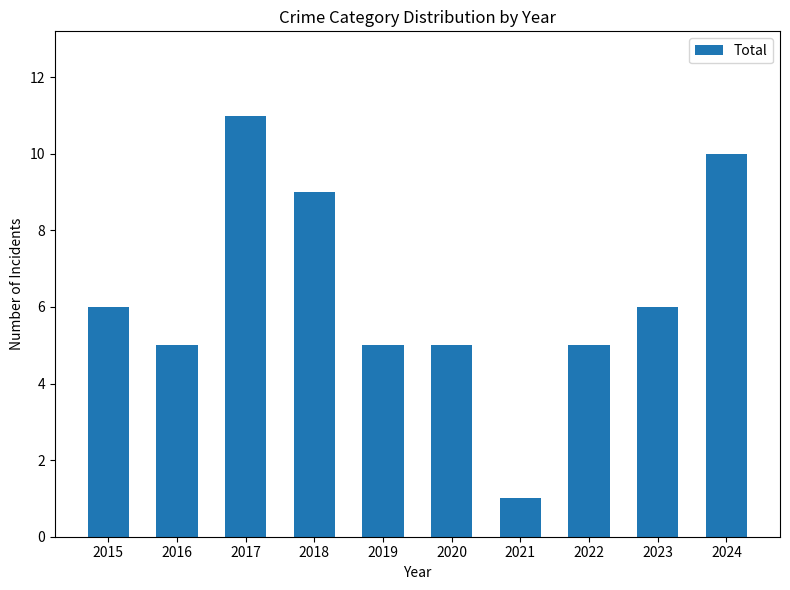

Reading left to right, transcribe all the data shown in this chart.

6	5	11	9	5	5	1	5	6	10